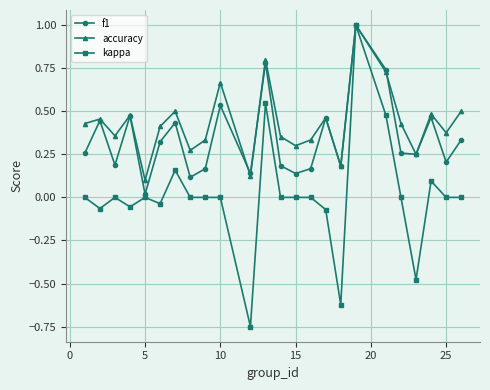

Which series has the largest total across all categories?

accuracy